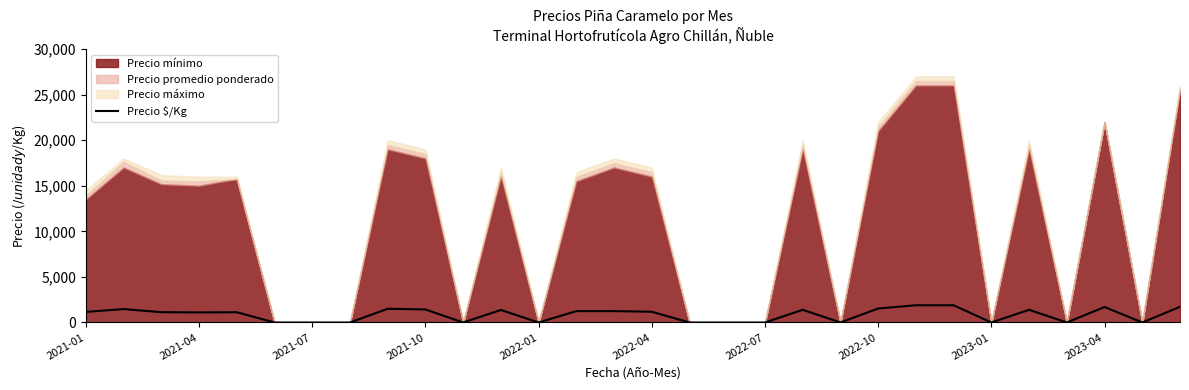

The value of Precio $/Kg at 2023-04 is 3060. True or false?

False